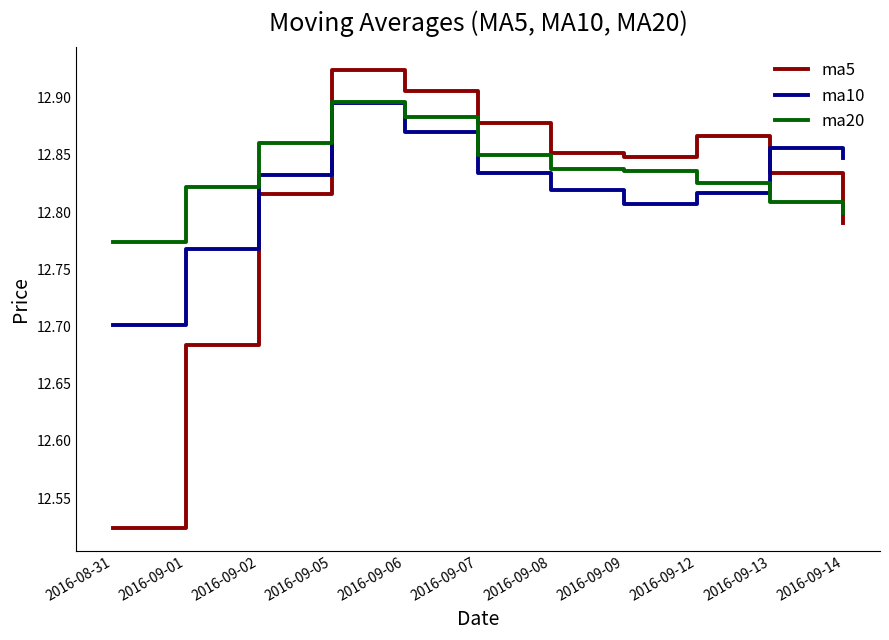

Which label corresponds to the largest value in the chart?

2016-09-05